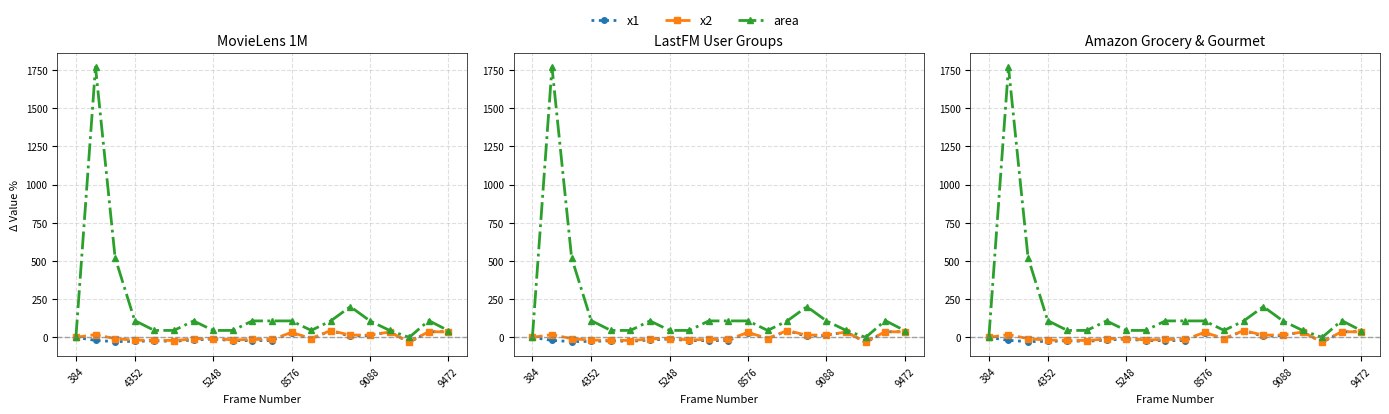

What is the sum of all x2 values?

68.6